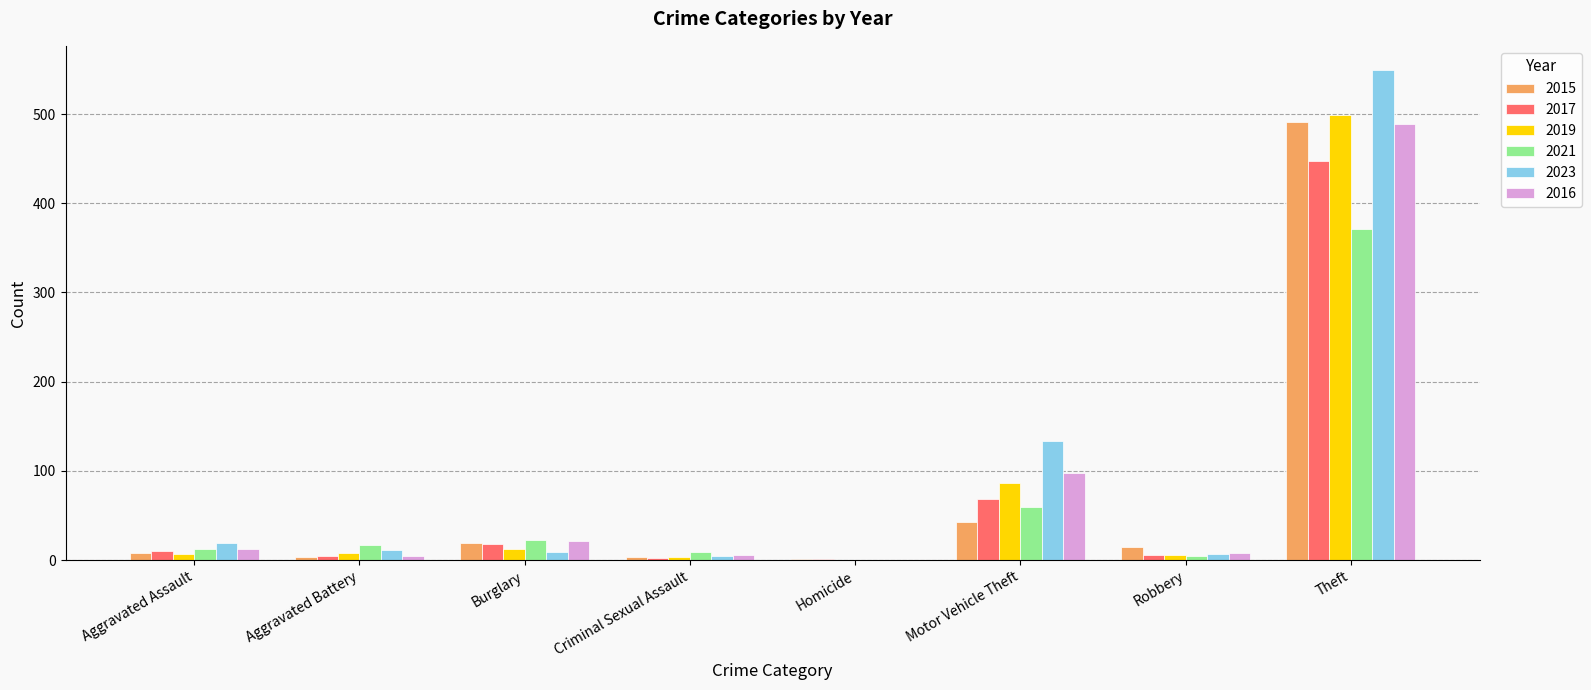

Which series has the largest range (max minus min)?

2023